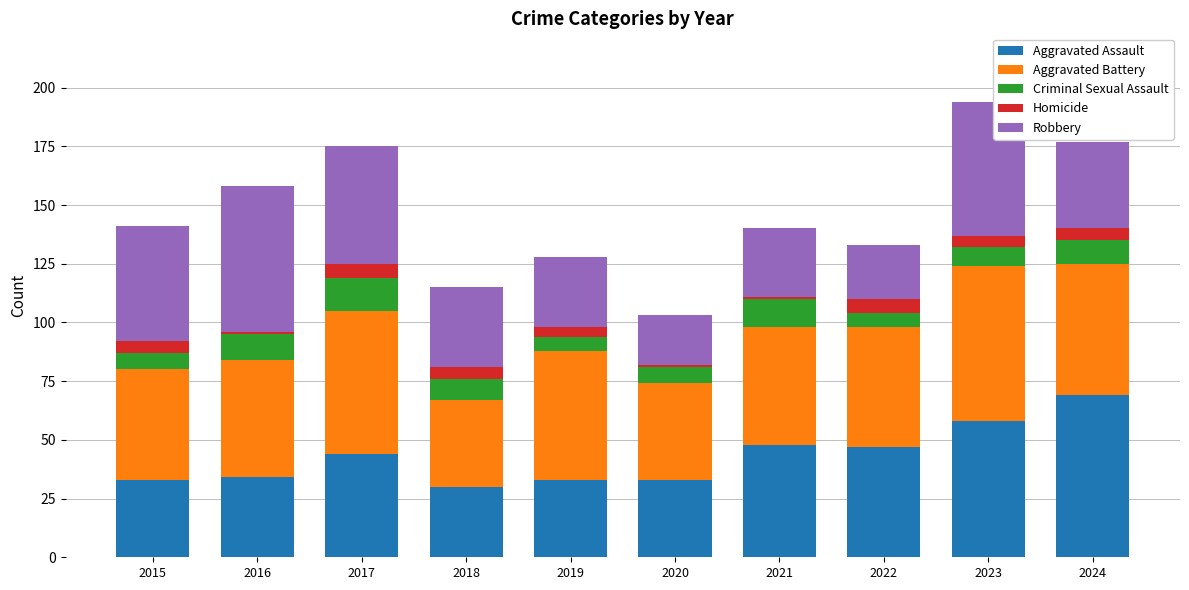

What is the total value across all series at 2018?

115